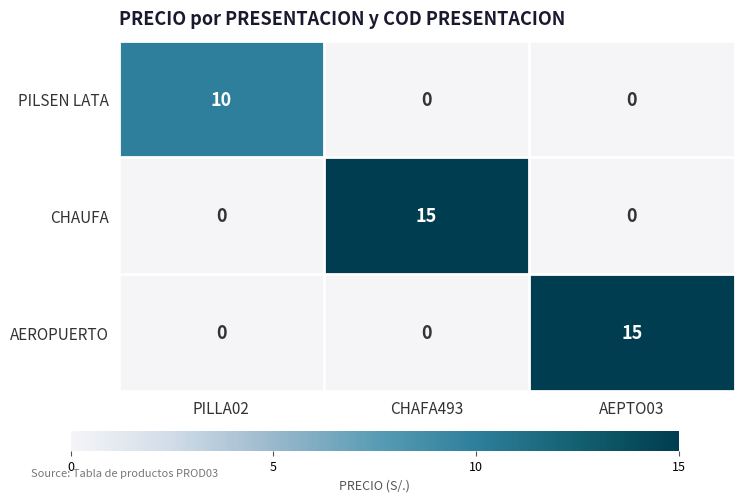

At how many categories does at least one series exceed 2?

3